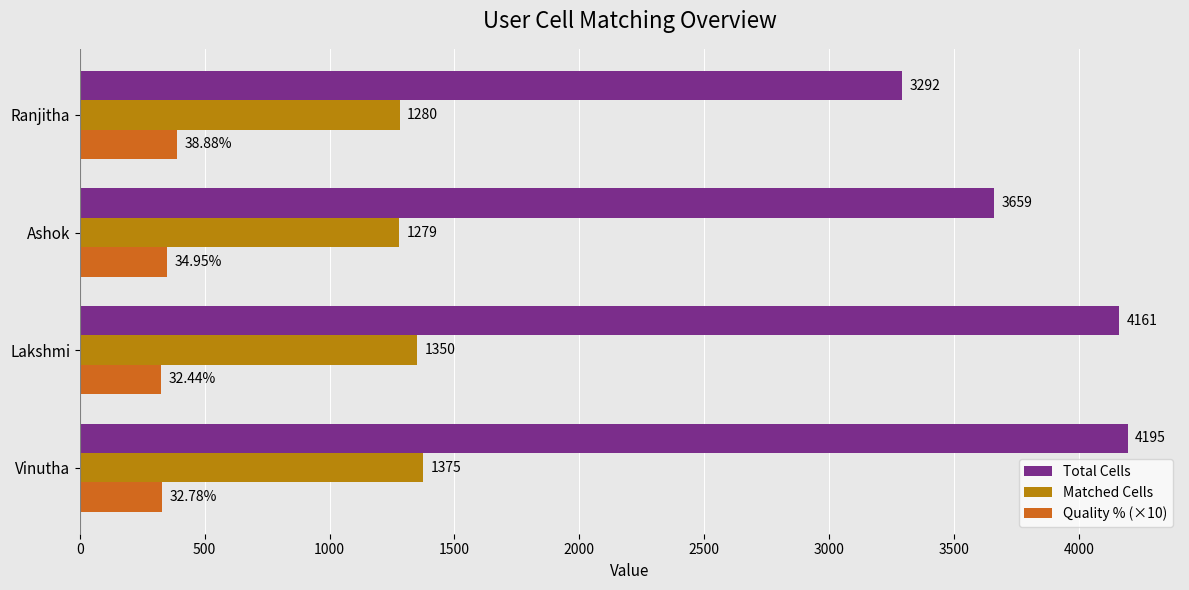

Which series changed the most between Ashok and Ranjitha?

Total Cells